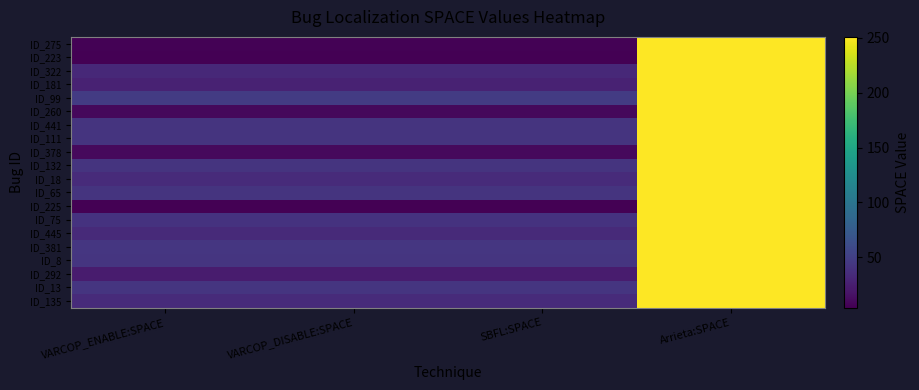

Reading right to left, extract all data points from this chart.

ID_275: Arrieta:SPACE=251	SBFL:SPACE=5	VARCOP_DISABLE:SPACE=5	VARCOP_ENABLE:SPACE=5
ID_223: Arrieta:SPACE=251	SBFL:SPACE=4	VARCOP_DISABLE:SPACE=4	VARCOP_ENABLE:SPACE=4
ID_322: Arrieta:SPACE=251	SBFL:SPACE=32	VARCOP_DISABLE:SPACE=32	VARCOP_ENABLE:SPACE=32
ID_181: Arrieta:SPACE=251	SBFL:SPACE=28	VARCOP_DISABLE:SPACE=28	VARCOP_ENABLE:SPACE=28
ID_99: Arrieta:SPACE=251	SBFL:SPACE=47	VARCOP_DISABLE:SPACE=47	VARCOP_ENABLE:SPACE=47
ID_260: Arrieta:SPACE=251	SBFL:SPACE=9	VARCOP_DISABLE:SPACE=9	VARCOP_ENABLE:SPACE=9
ID_441: Arrieta:SPACE=251	SBFL:SPACE=41	VARCOP_DISABLE:SPACE=41	VARCOP_ENABLE:SPACE=41
ID_111: Arrieta:SPACE=251	SBFL:SPACE=41	VARCOP_DISABLE:SPACE=41	VARCOP_ENABLE:SPACE=41
ID_378: Arrieta:SPACE=251	SBFL:SPACE=10	VARCOP_DISABLE:SPACE=10	VARCOP_ENABLE:SPACE=10
ID_132: Arrieta:SPACE=251	SBFL:SPACE=41	VARCOP_DISABLE:SPACE=41	VARCOP_ENABLE:SPACE=41
ID_18: Arrieta:SPACE=251	SBFL:SPACE=34	VARCOP_DISABLE:SPACE=34	VARCOP_ENABLE:SPACE=34
ID_65: Arrieta:SPACE=251	SBFL:SPACE=41	VARCOP_DISABLE:SPACE=41	VARCOP_ENABLE:SPACE=41
ID_225: Arrieta:SPACE=251	SBFL:SPACE=4	VARCOP_DISABLE:SPACE=4	VARCOP_ENABLE:SPACE=4
ID_75: Arrieta:SPACE=251	SBFL:SPACE=40	VARCOP_DISABLE:SPACE=40	VARCOP_ENABLE:SPACE=40
ID_445: Arrieta:SPACE=251	SBFL:SPACE=33	VARCOP_DISABLE:SPACE=33	VARCOP_ENABLE:SPACE=33
ID_381: Arrieta:SPACE=251	SBFL:SPACE=43	VARCOP_DISABLE:SPACE=43	VARCOP_ENABLE:SPACE=43
ID_8: Arrieta:SPACE=251	SBFL:SPACE=42	VARCOP_DISABLE:SPACE=42	VARCOP_ENABLE:SPACE=42
ID_292: Arrieta:SPACE=251	SBFL:SPACE=23	VARCOP_DISABLE:SPACE=23	VARCOP_ENABLE:SPACE=23
ID_13: Arrieta:SPACE=251	SBFL:SPACE=42	VARCOP_DISABLE:SPACE=42	VARCOP_ENABLE:SPACE=42
ID_135: Arrieta:SPACE=251	SBFL:SPACE=34	VARCOP_DISABLE:SPACE=34	VARCOP_ENABLE:SPACE=34